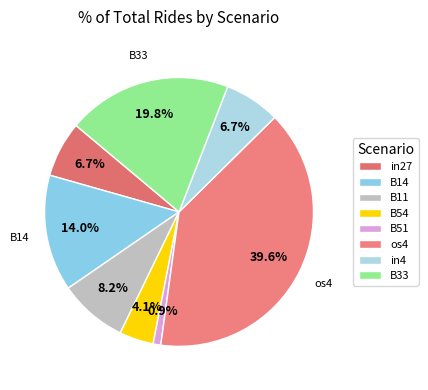

How many segments does this pie chart have?

8